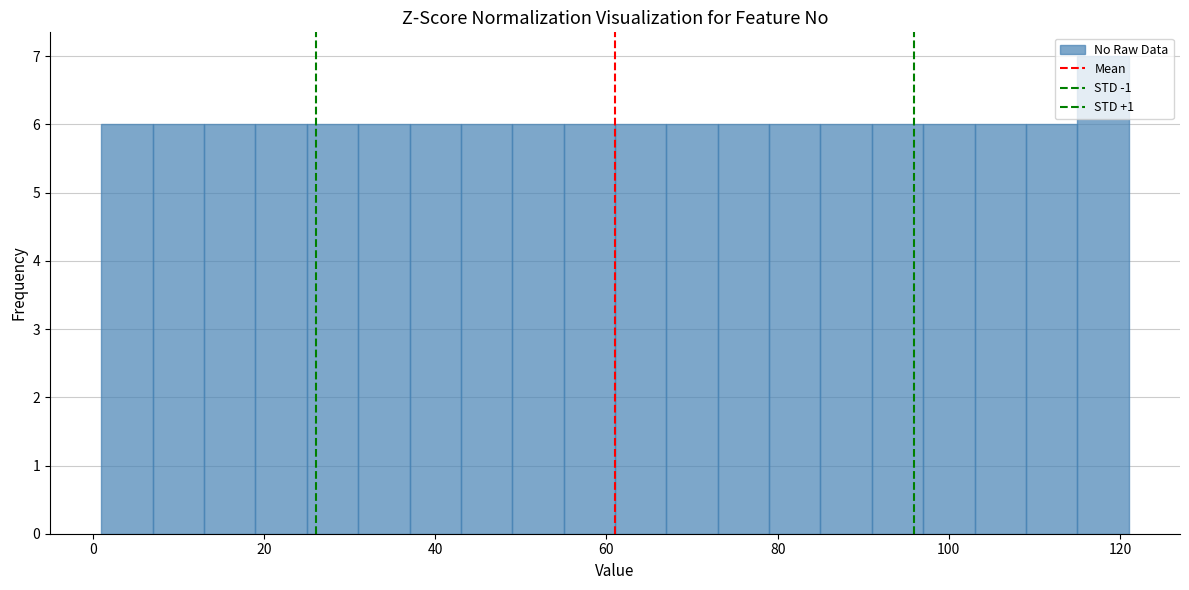

Around what value on the x-axis is the tallest bar? Give the approximate position of its centre, as read against the axis.

118